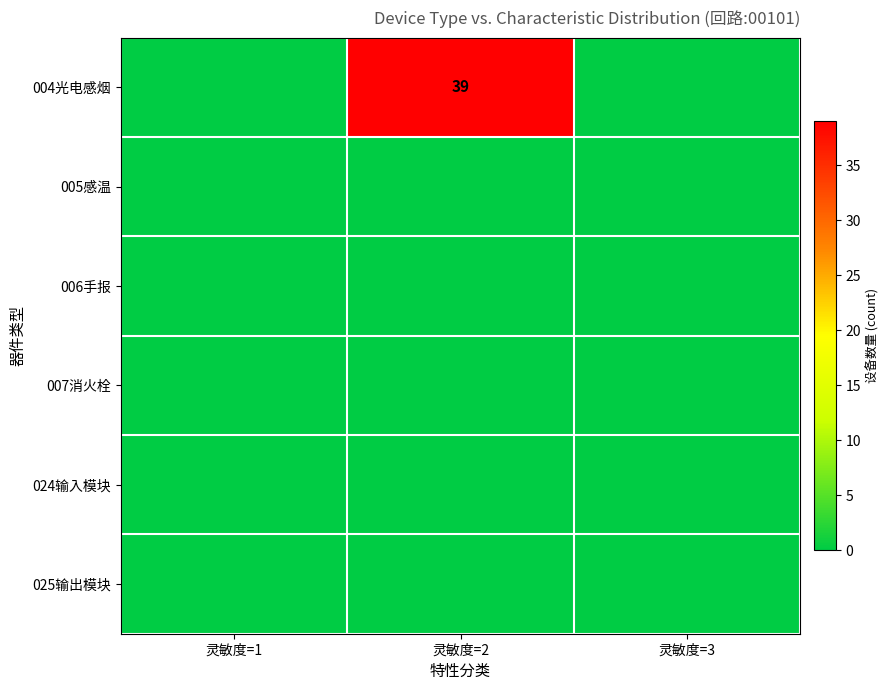

Is the value of 004光电感烟 at 灵敏度=3 greater than the value of 025输出模块 at 灵敏度=3?

No